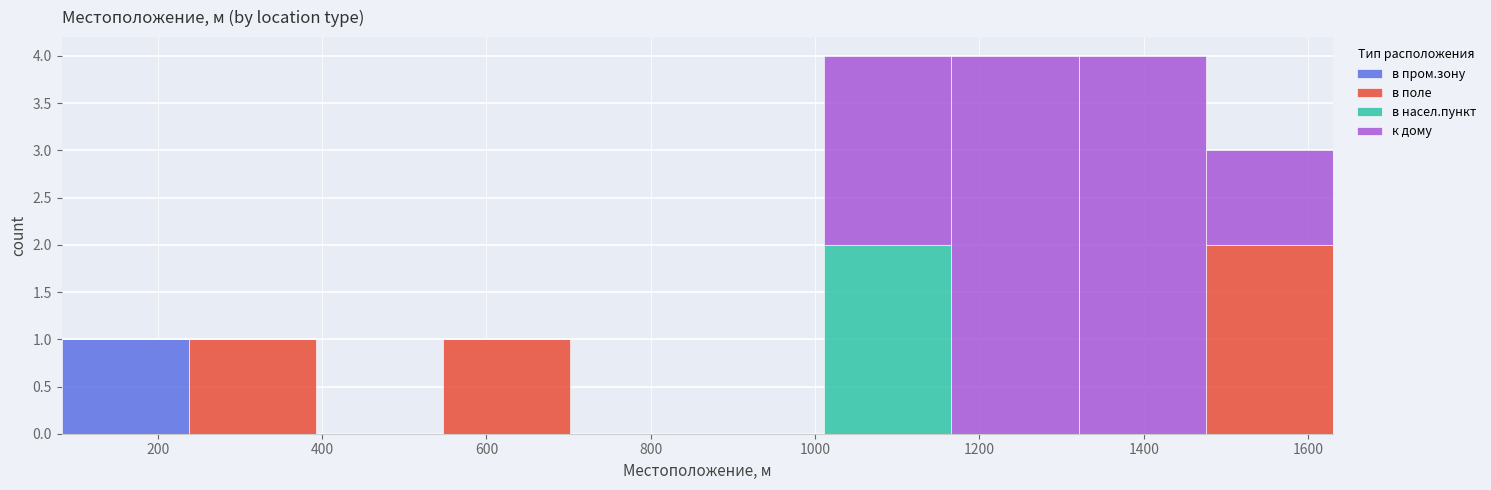

Reading left to right, list every stacked bar in this chart as the range it spans on the x-axis followed by its total height. Neither the bar edges nor the heights are printed on the chart, so give them approximately, as read against the axes.

80 to 240: 1
240 to 400: 1
400 to 540: 0
540 to 700: 1
700 to 860: 0
860 to 1020: 0
1020 to 1160: 4
1160 to 1320: 4
1320 to 1480: 4
1480 to 1640: 3